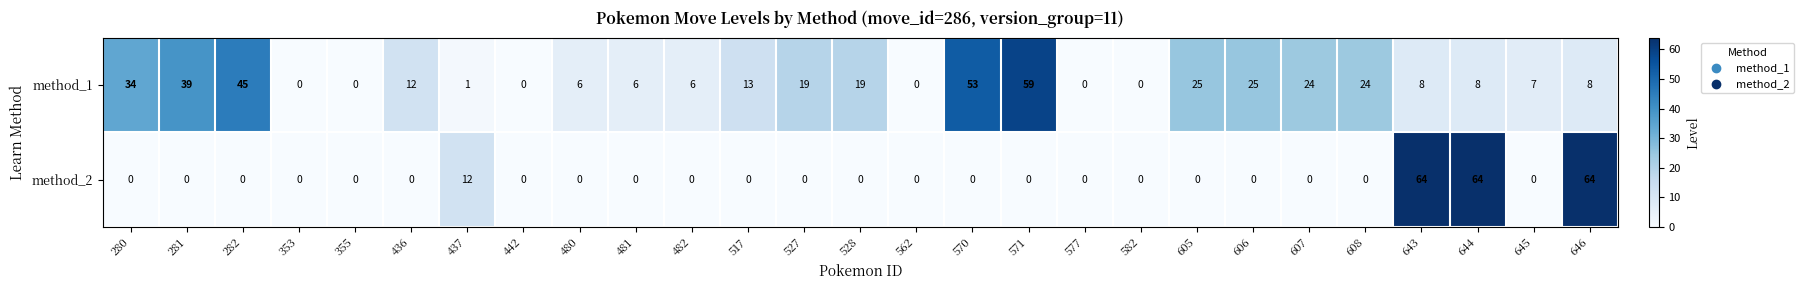

How many data points in method_2 are above 0?

4